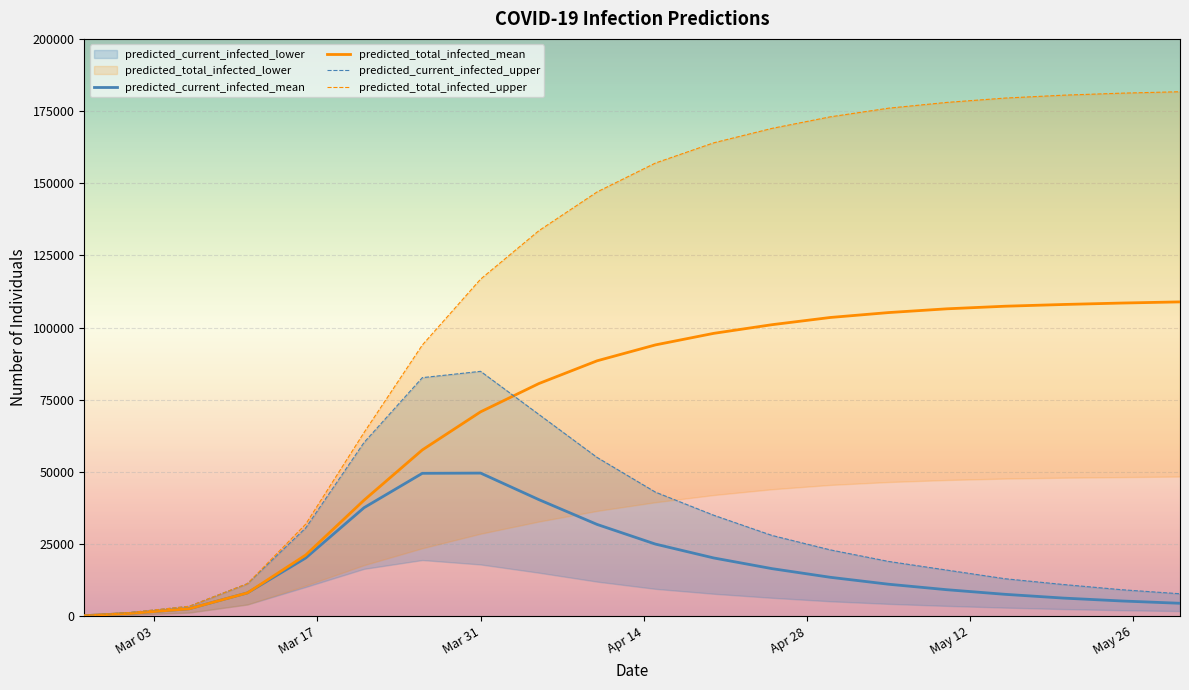

At which category does the chart reach its peak across all series?

2020-05-30